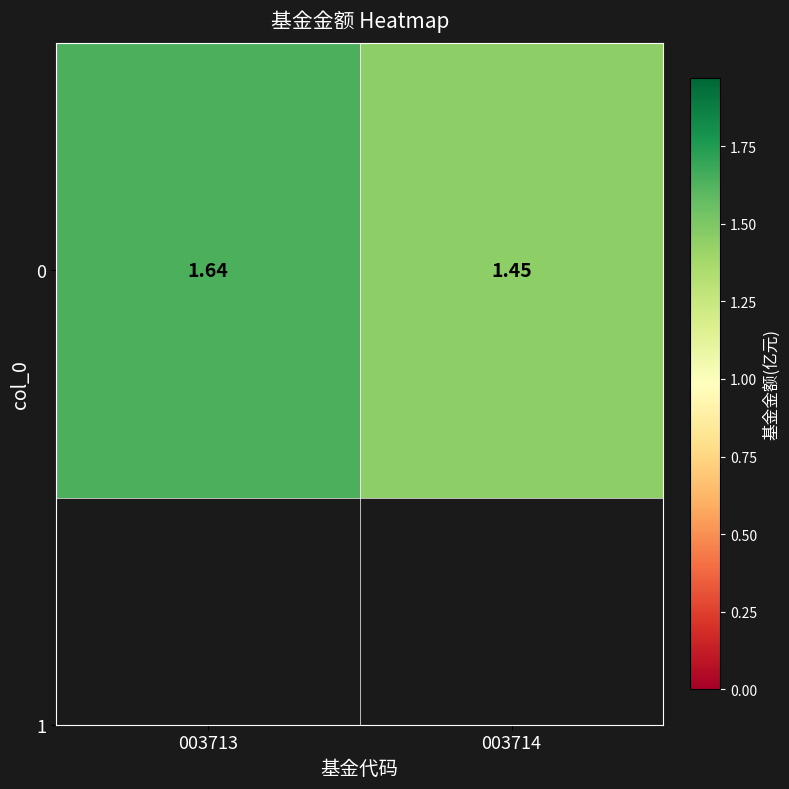

The value at 003713 is 1.6. True or false?

True